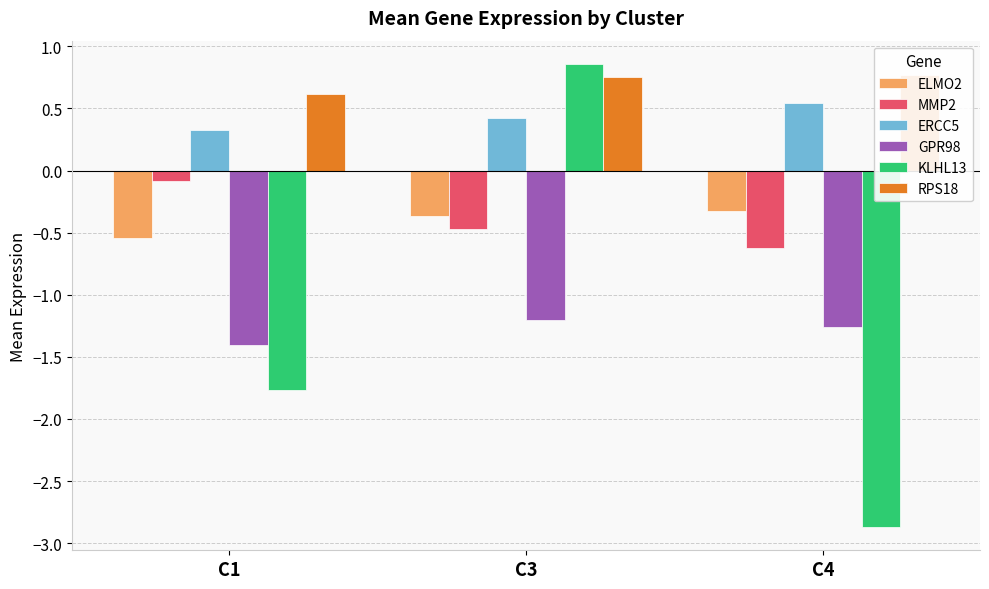

At which category is the sum across all series the highest?

C3